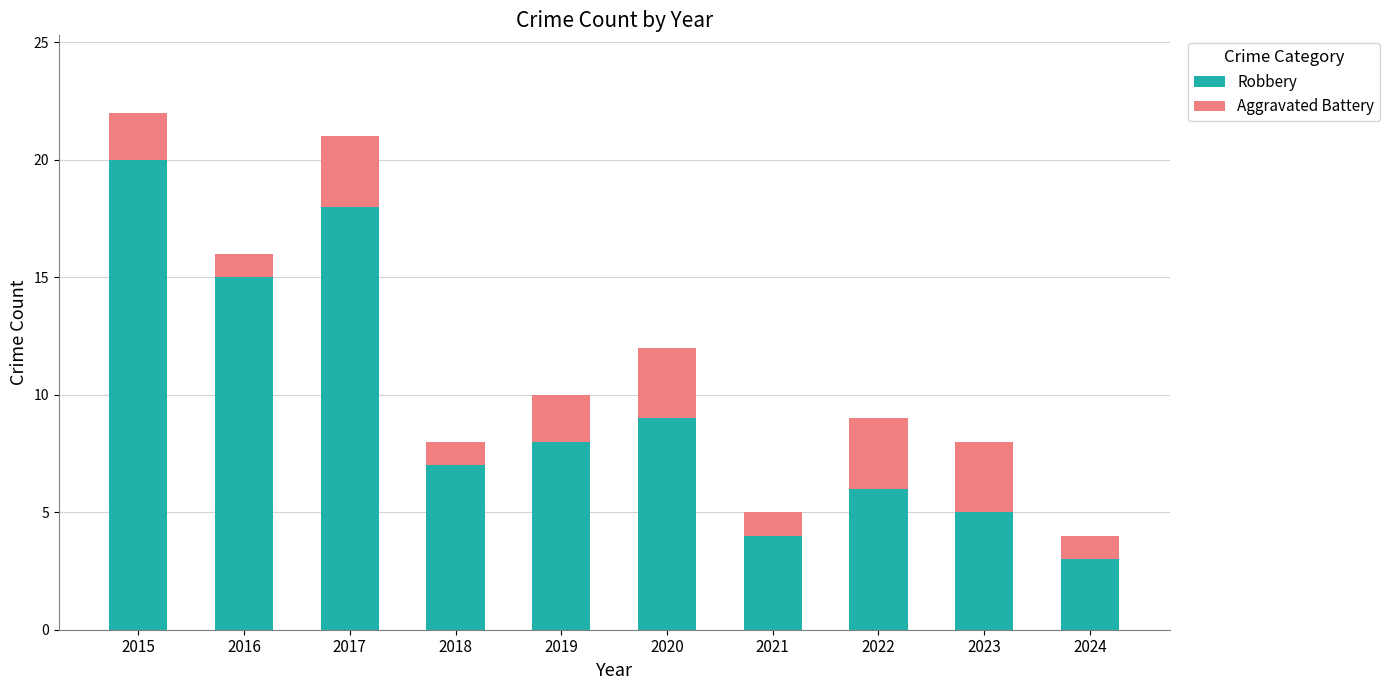

Does the chart contain any negative values?

No